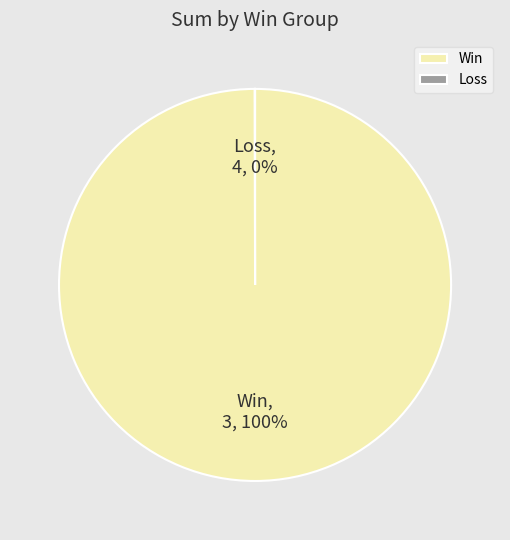

Which slice represents more than half of the pie?

Win